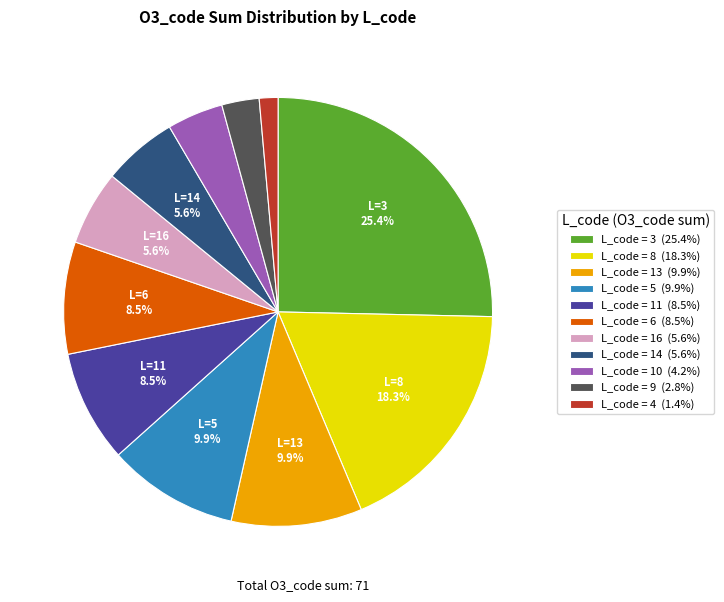

What percentage is NOT represented by L_code = 11 (8.5%)?

91.5%